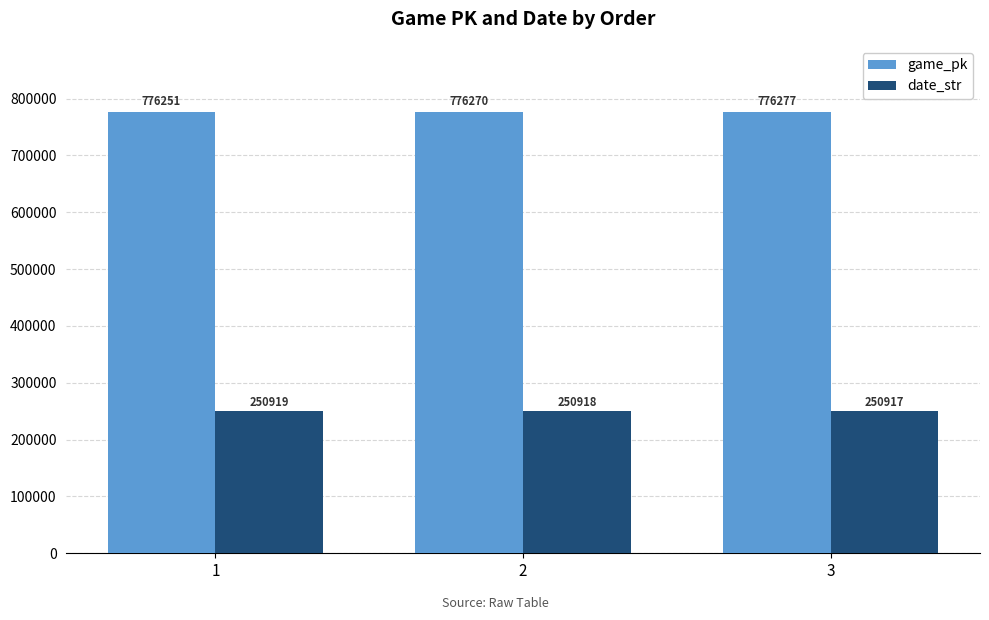

What is the minimum value for game_pk?

776251